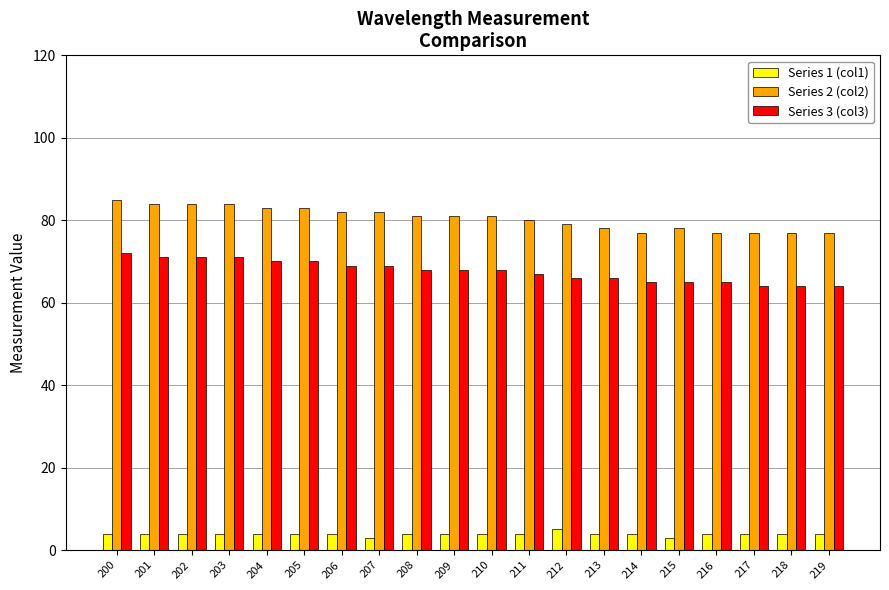

What is the difference between the maximum and minimum values in the Series 1 (col1) series?

2